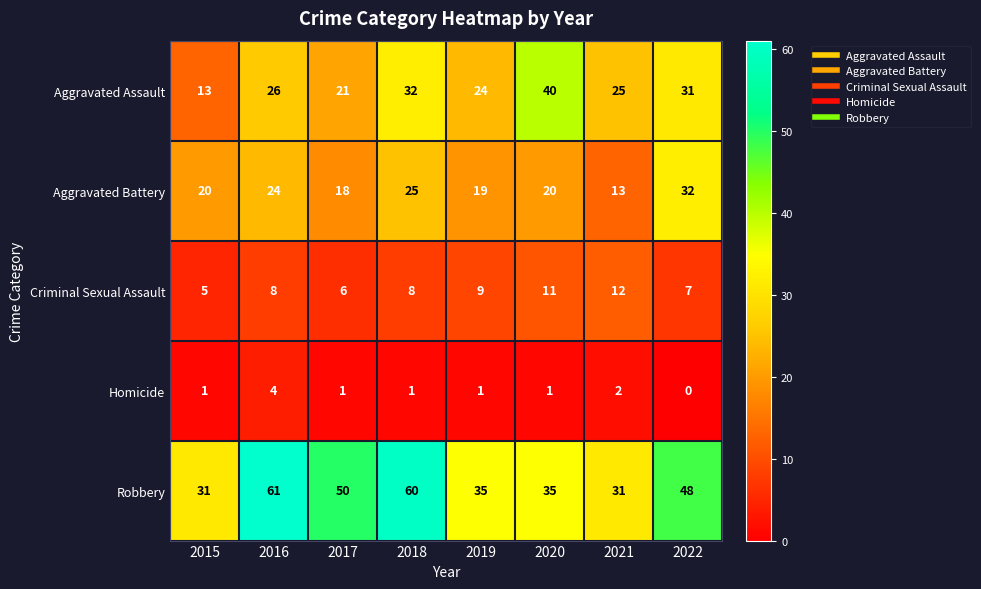

Is the value of Homicide at 2020 greater than the value of Criminal Sexual Assault at 2022?

No